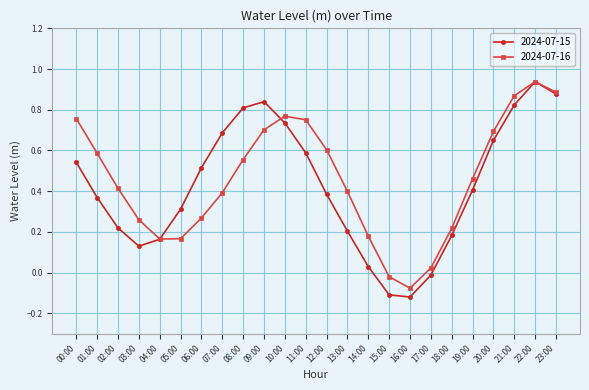

List the series in order of their overall mean, lowest first.

2024-07-15, 2024-07-16